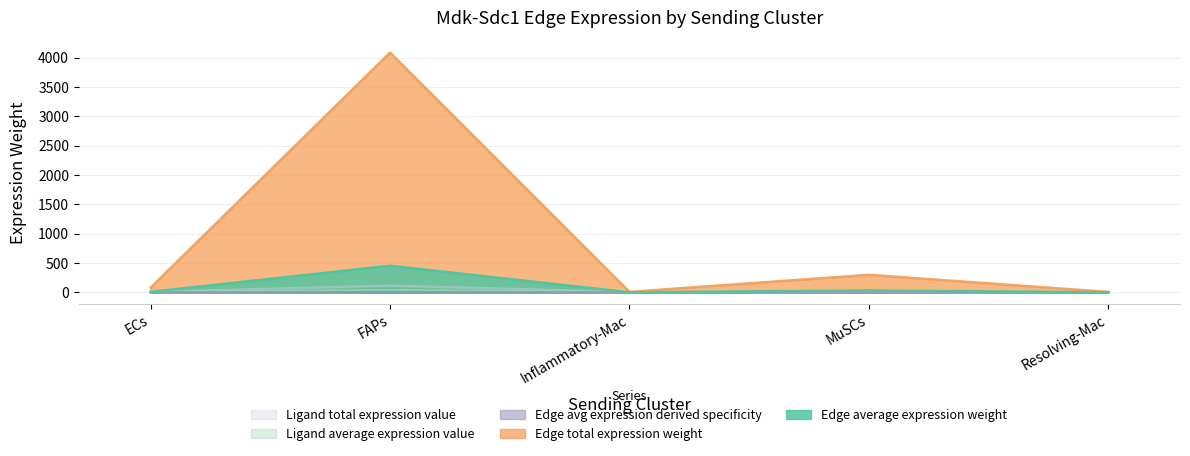

What is the label of the 2nd point from the right?

MuSCs